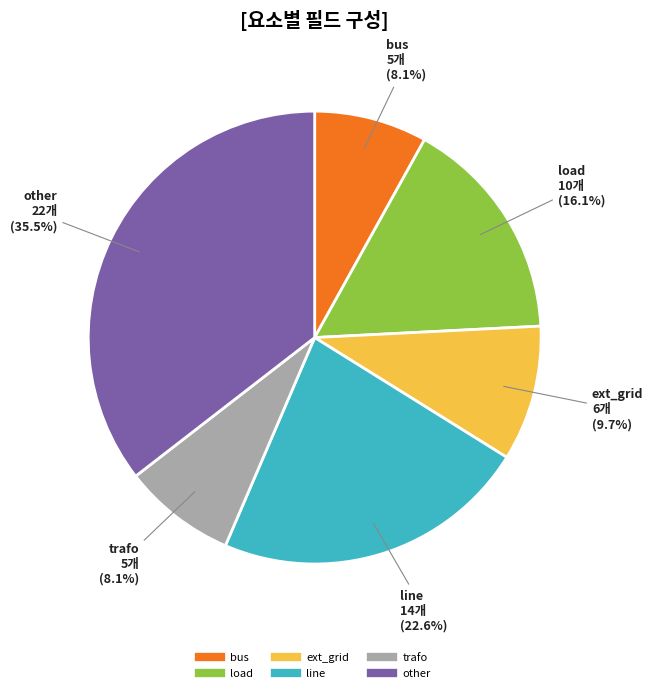

What percentage do trafo and load together represent?

24.2%